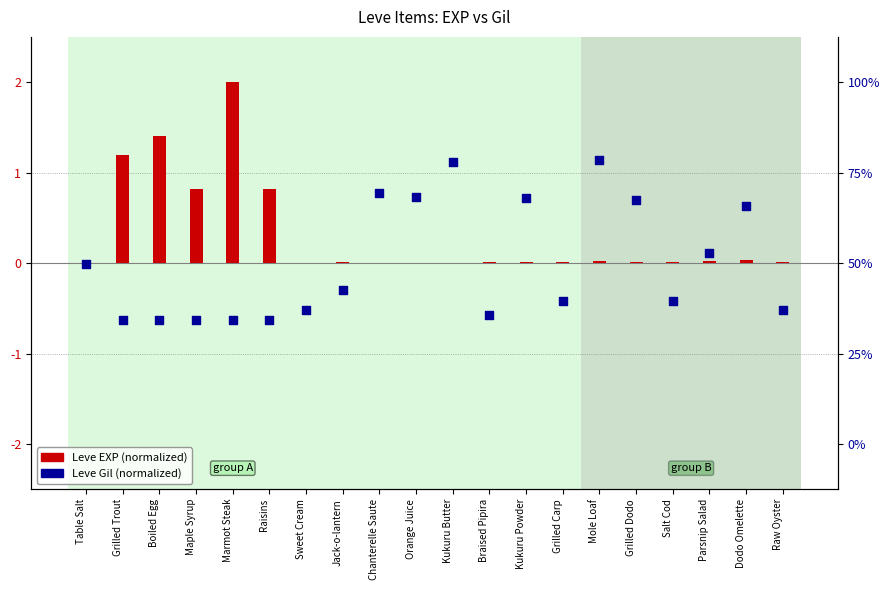

Is the value of Leve EXP (normalized) at Jack-o-lantern greater than the value of Leve Gil (normalized) at Sweet Cream?

Yes